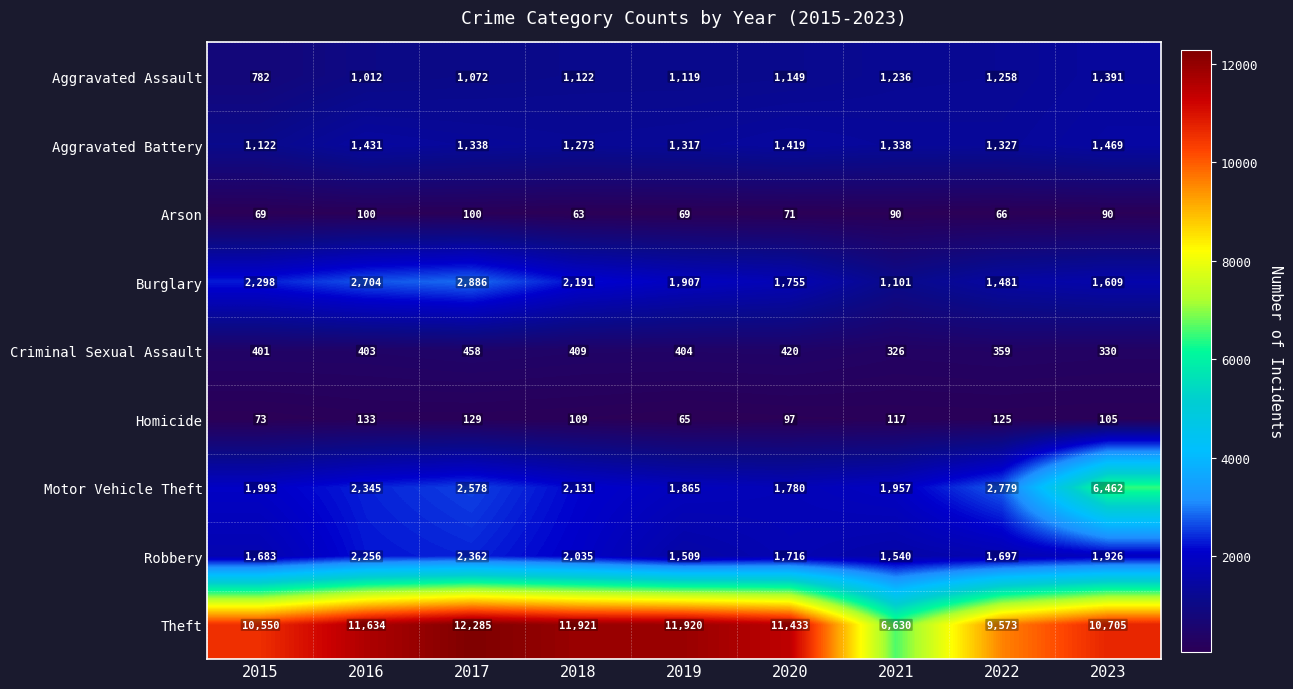

Which series has the widest spread of values?

Theft